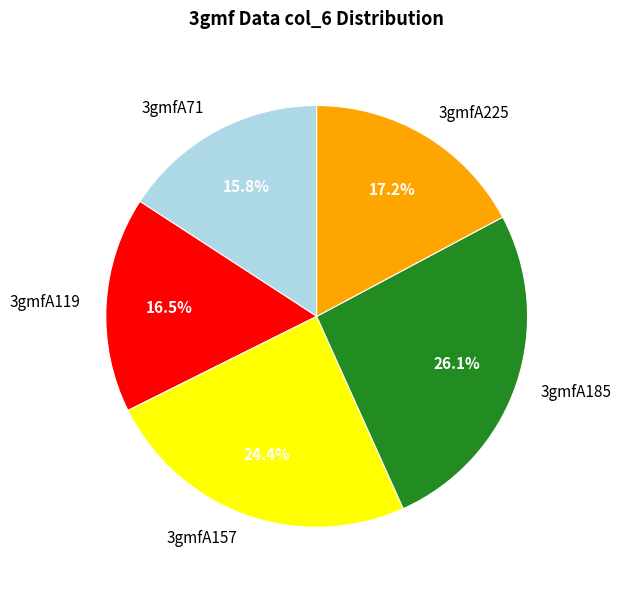

Count the number of slices in the pie.

5